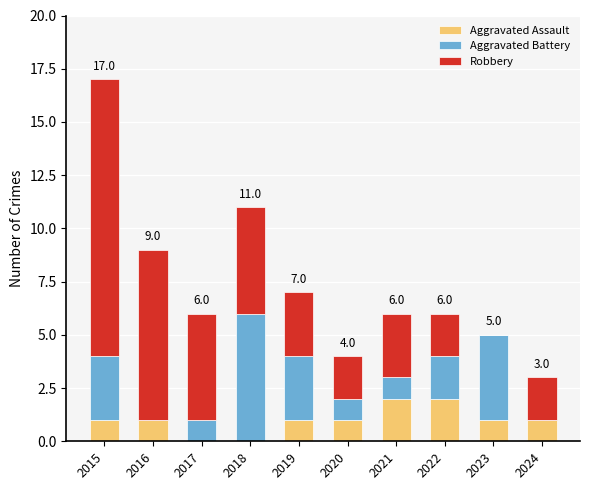

The Aggravated Assault series shows 3 at 2022. True or false?

False